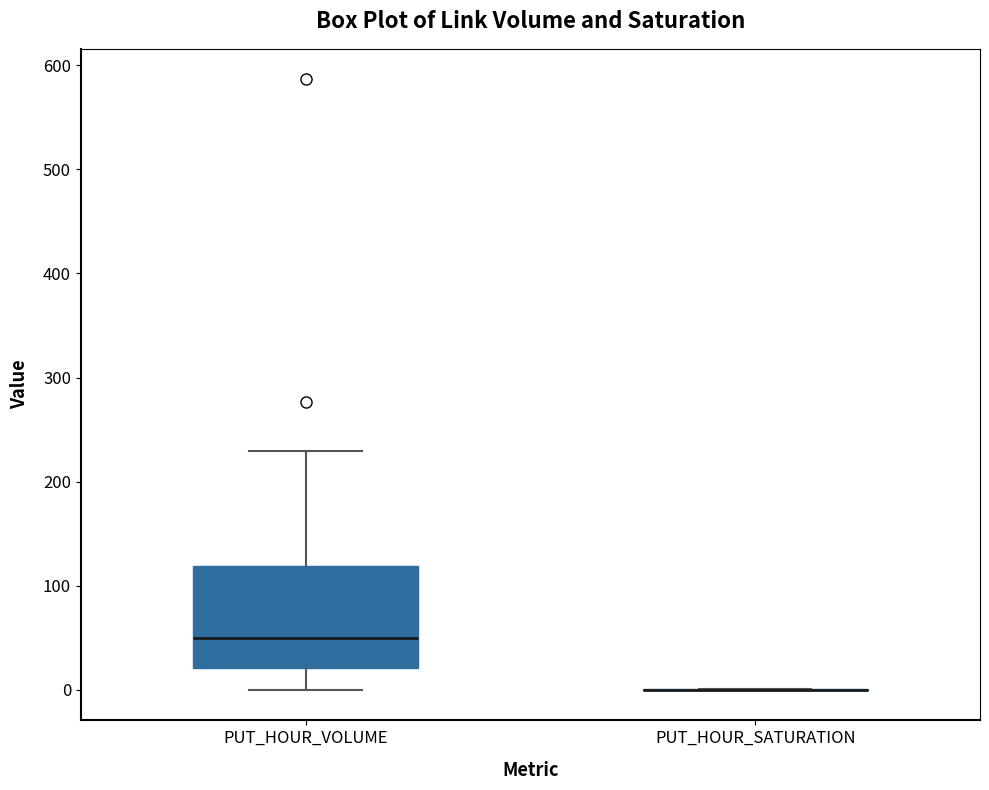

Reading left to right, transcribe this box plot: for each box, give where its median line is, the range the box spans, and where its two whiskers end, as read against the y-axis. The values are not printed on the chart, so give them approximately, as read against the axis.

PUT_HOUR_VOLUME: median 50, box 20 to 120, whiskers 0 to 230
PUT_HOUR_SATURATION: box collapsed to a line at 0, whiskers 0 to 0